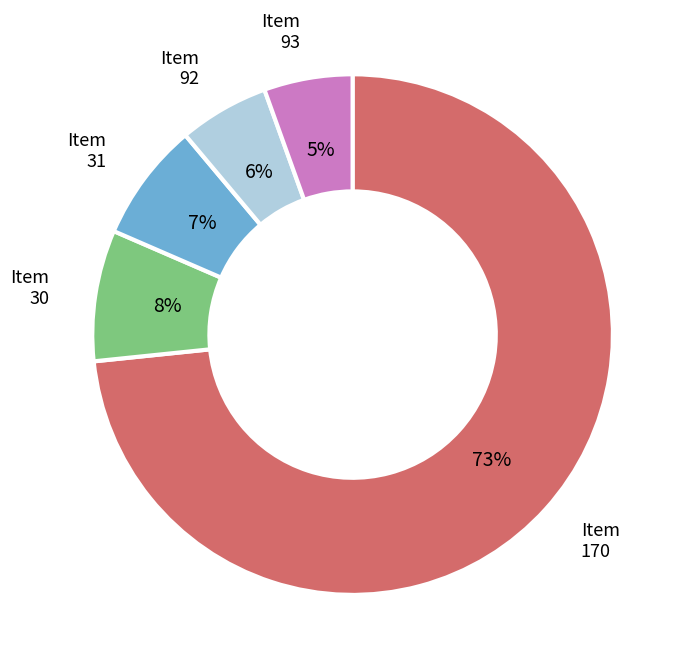

Does any single category account for the majority?

Yes